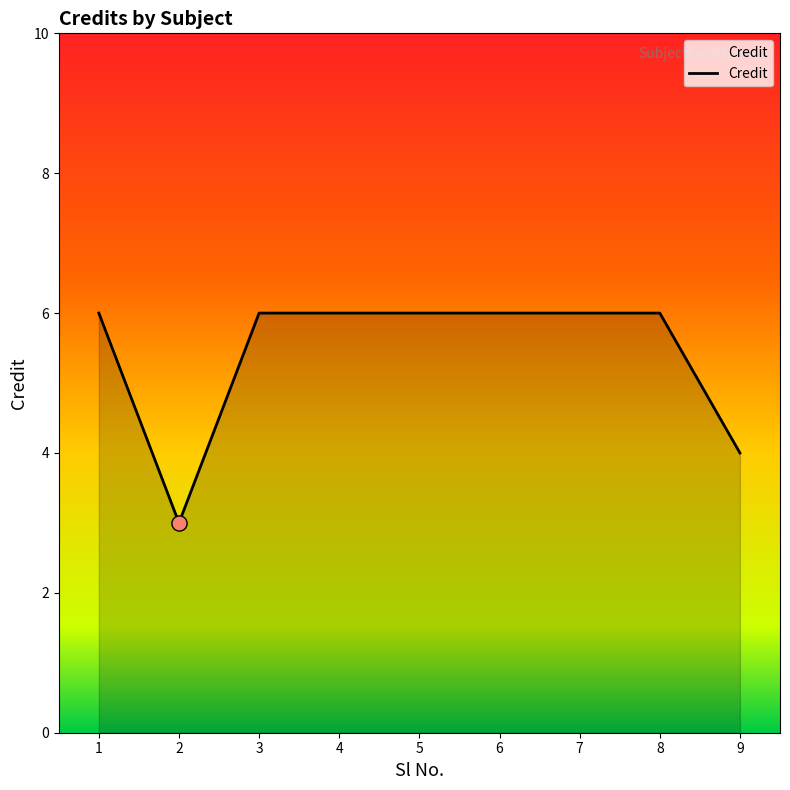

Between 8 and 2, which is larger?

8